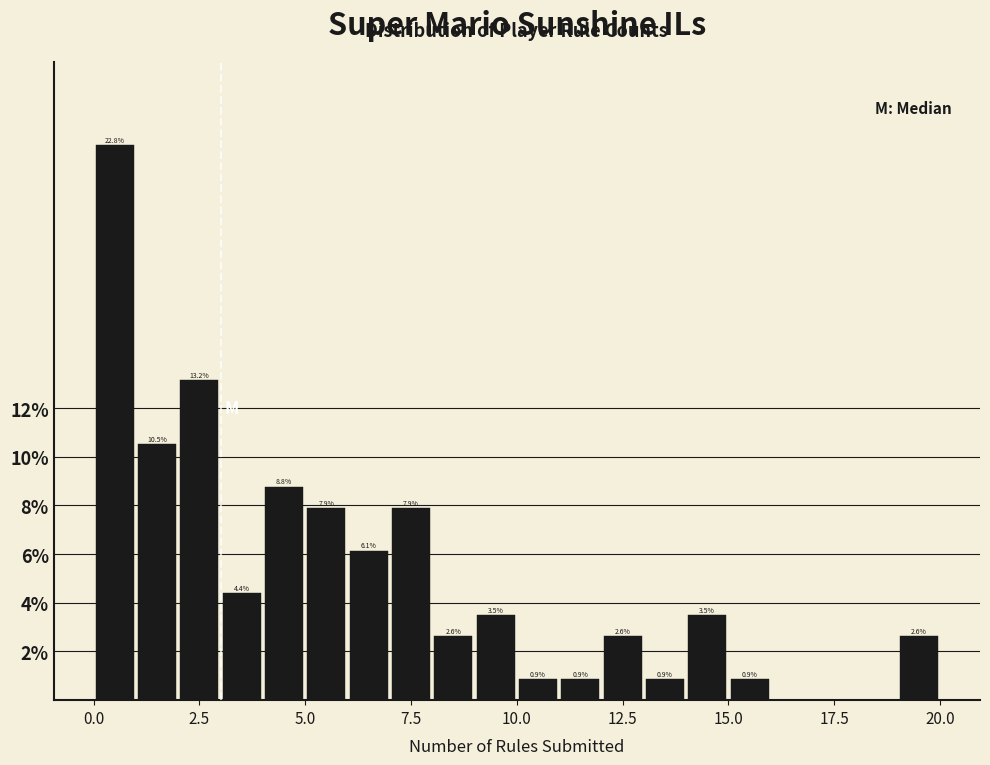

Around what value on the x-axis is the tallest bar? Give the approximate position of its centre, as read against the axis.

0.5